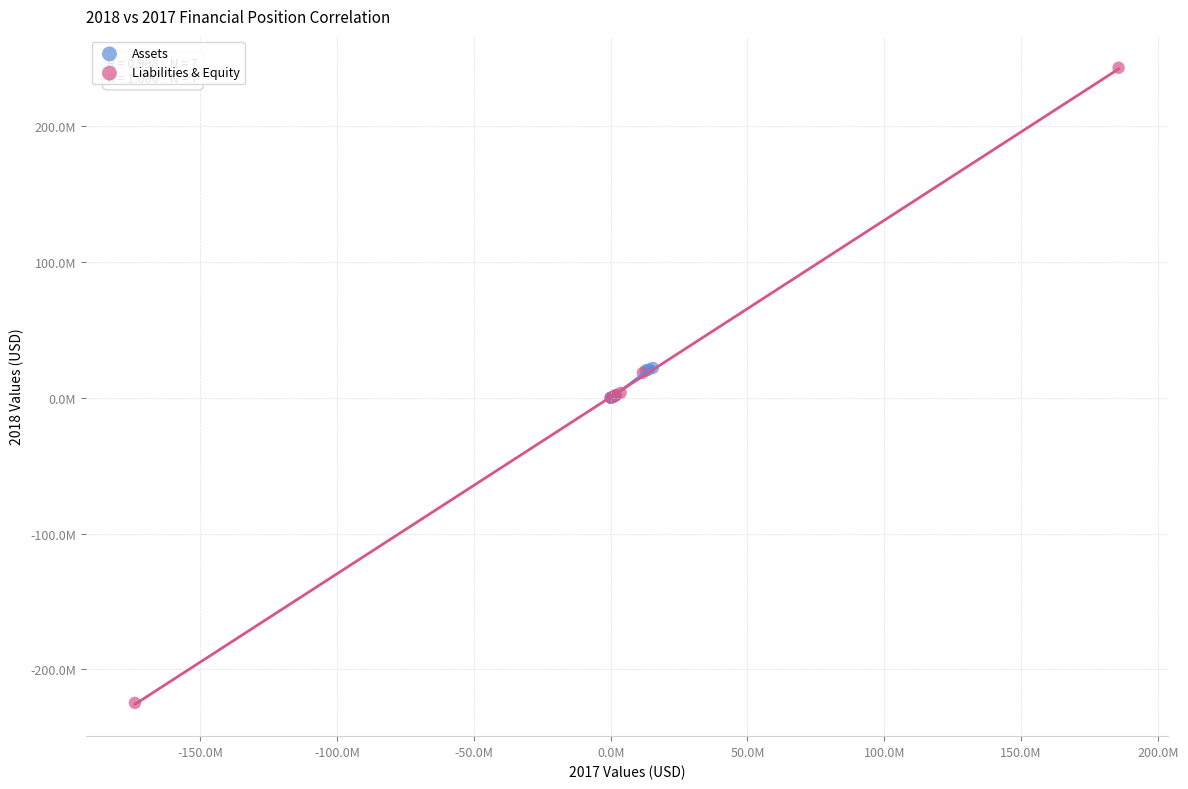

Which series contains the highest Y value?

Liabilities & Equity